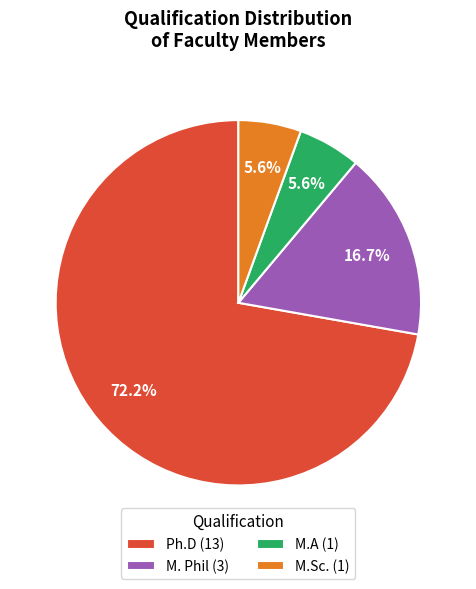

Combined, do M.A (1) and Ph.D (13) account for over 50%?

Yes